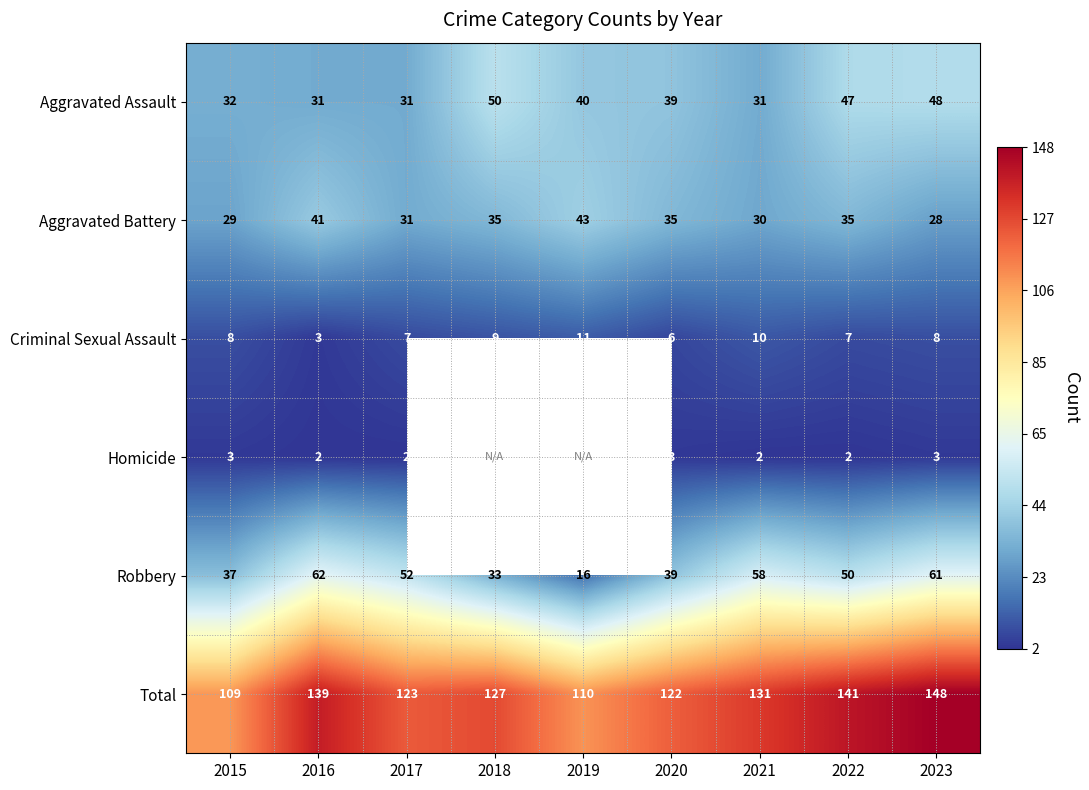

What is the greatest value displayed?

148.0